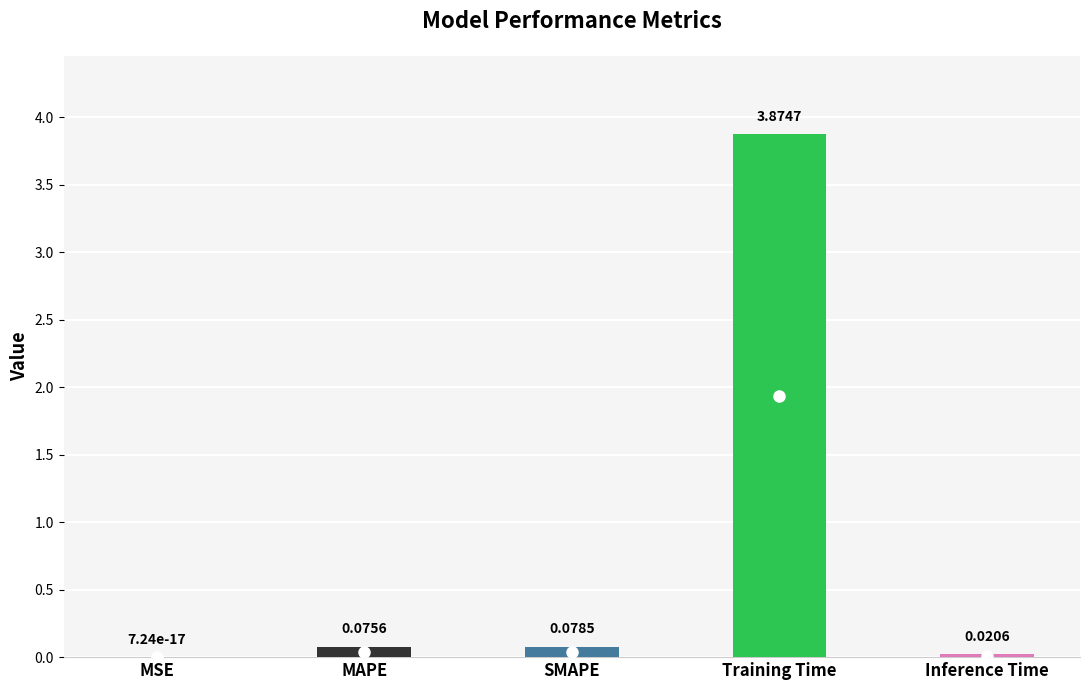

Are the bars horizontal?

No